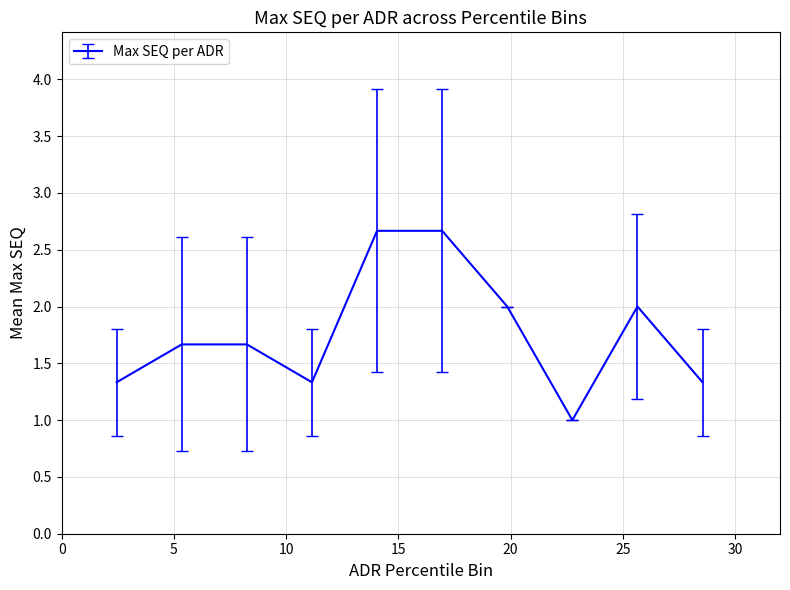

What is the maximum value shown in the chart?

2.7